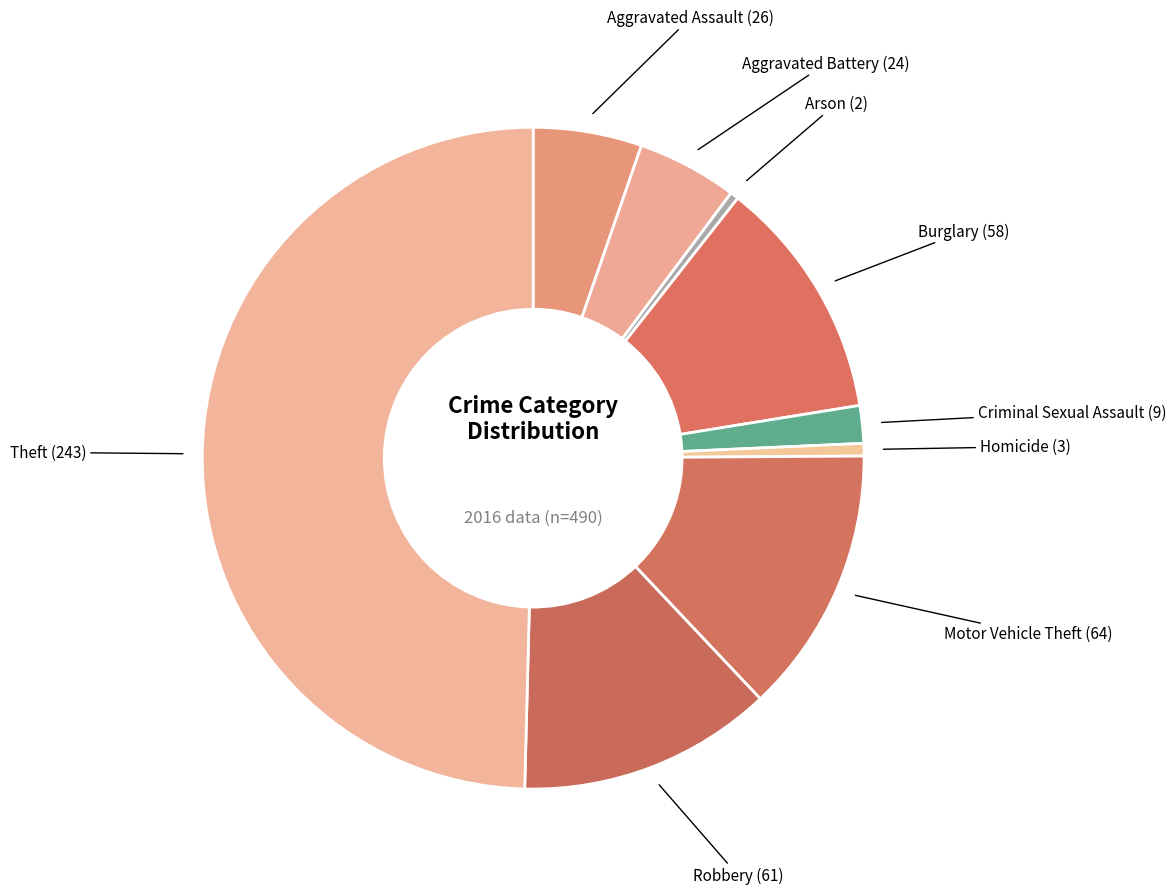

True or false: Aggravated Assault accounts for 5% of the total.

True